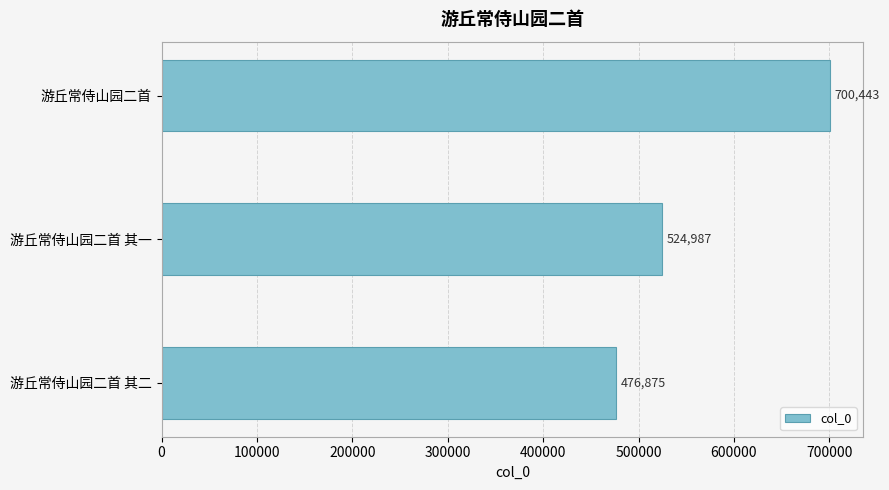

Reading bottom to top, what are all the values shown in this chart?

游丘常侍山园二首 其二=476875	游丘常侍山园二首 其一=524987	游丘常侍山园二首=700443